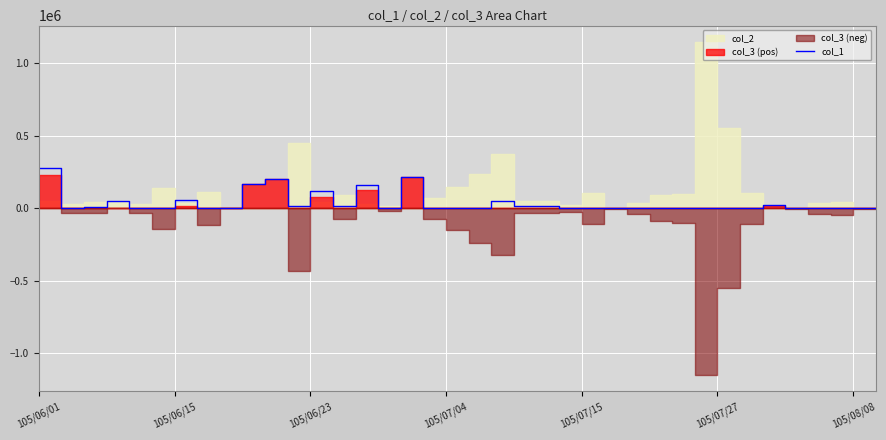

Which category has the highest value in the col_1 series?

105/06/01